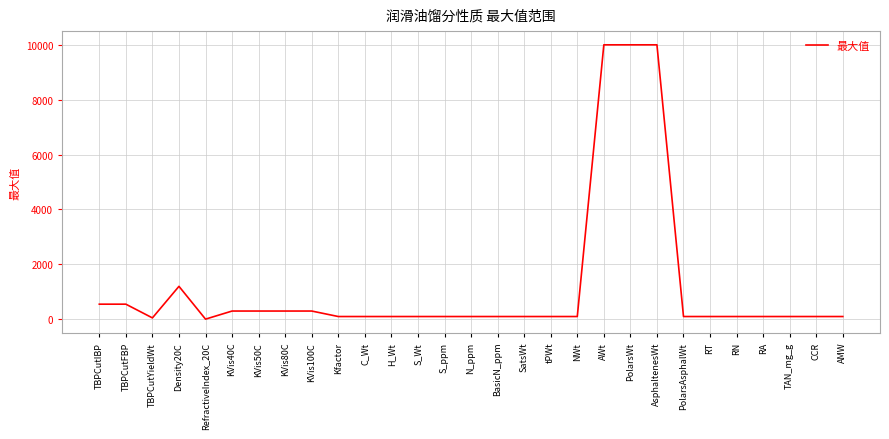

What is the sum of all values?

35255